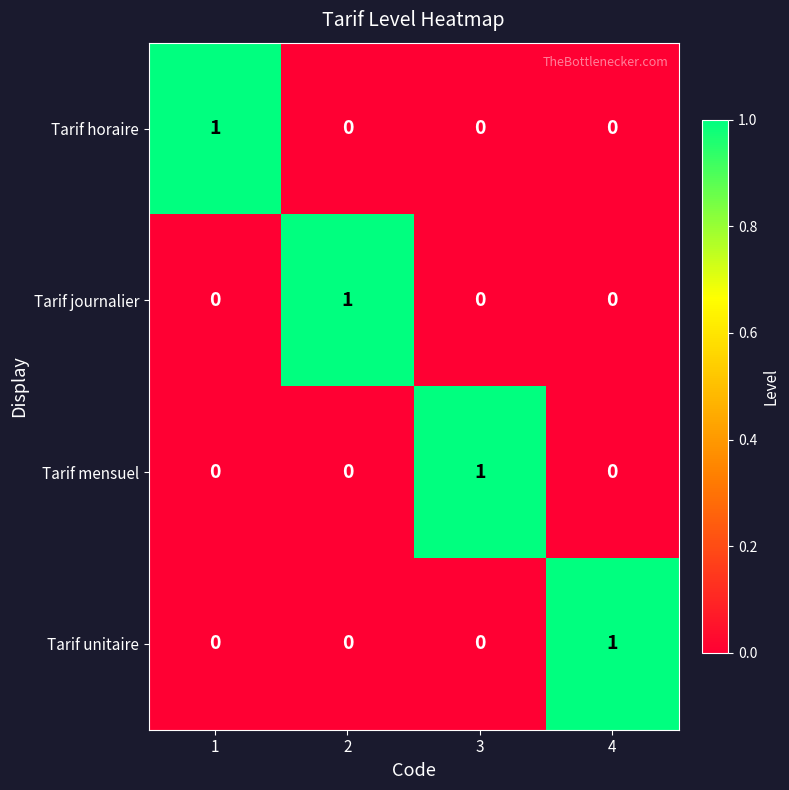

The value of Tarif journalier at 3 is -1. True or false?

False